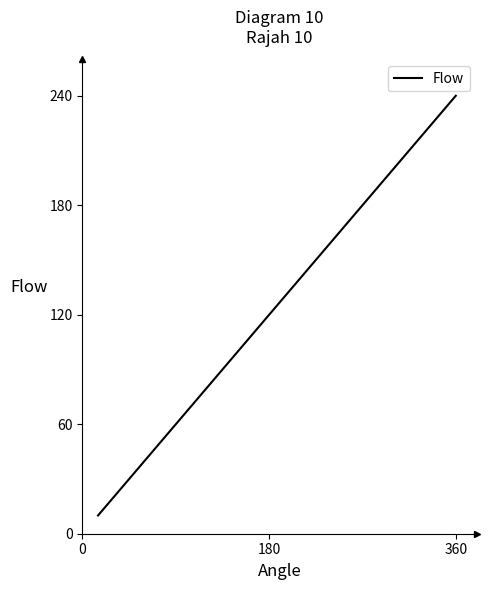

What is the smallest value displayed?

10